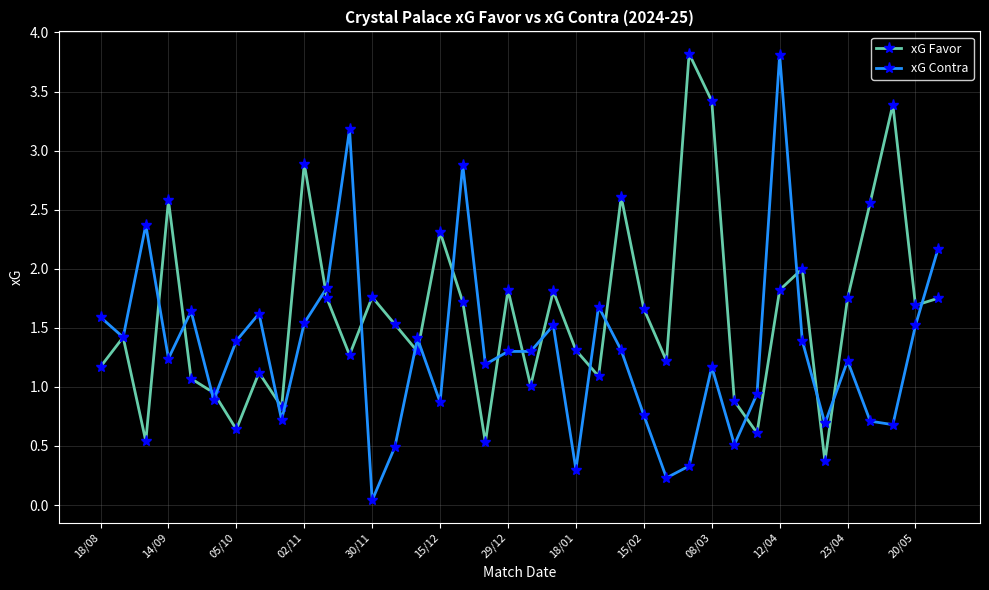

What is the value of the xG Contra point at the 25th from the left?

0.8